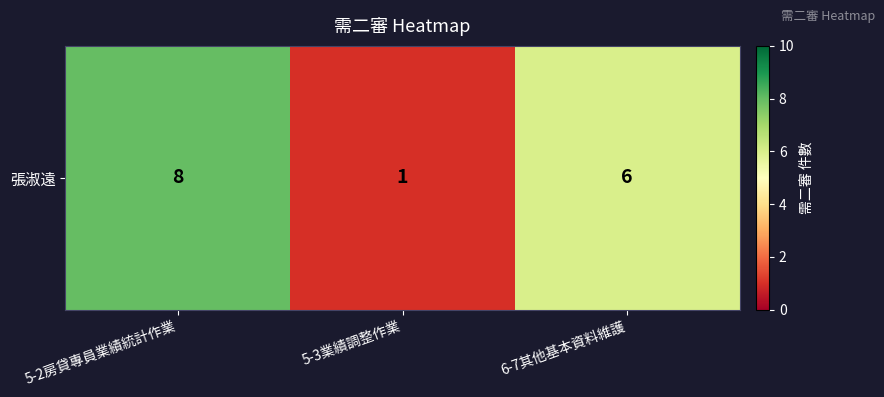

The value at 6-7其他基本資料維護 is 3. True or false?

False